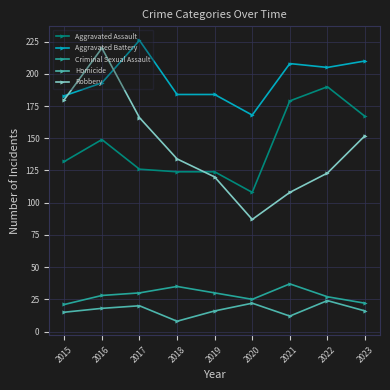

Which series has the largest range (max minus min)?

Robbery